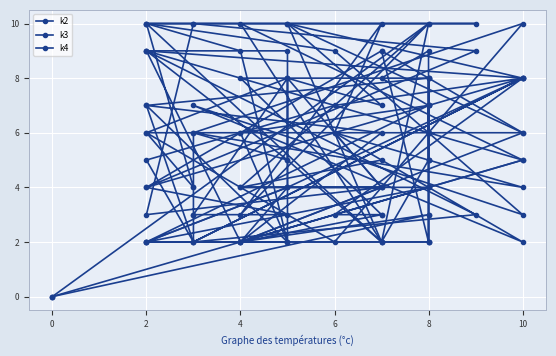

What is the label of the 27th point from the right?

2